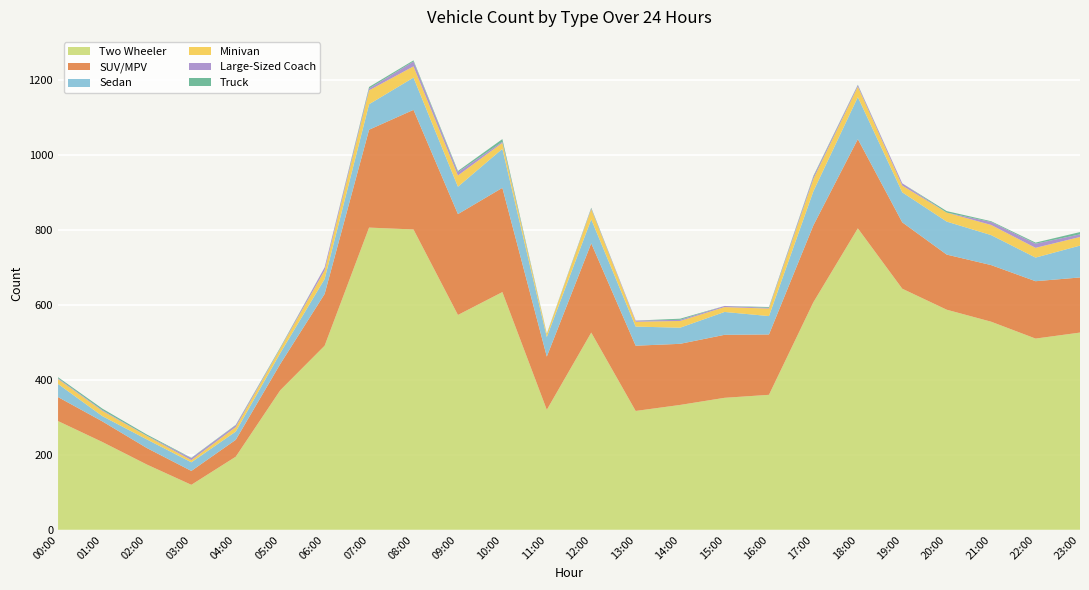

Reading left to right, extract all data points from this chart.

Two Wheeler: 00:00=290	01:00=234	02:00=174	03:00=120	04:00=195	05:00=372	06:00=491	07:00=806	08:00=801	09:00=573	10:00=634	11:00=320	12:00=526	13:00=317	14:00=333	15:00=352	16:00=360	17:00=607	18:00=804	19:00=643	20:00=587	21:00=555	22:00=510	23:00=526
SUV/MPV: 00:00=64	01:00=55	02:00=44	03:00=37	04:00=45	05:00=70	06:00=138	07:00=261	08:00=319	09:00=269	10:00=278	11:00=142	12:00=238	13:00=174	14:00=163	15:00=168	16:00=161	17:00=205	18:00=238	19:00=177	20:00=147	21:00=151	22:00=153	23:00=147
Sedan: 00:00=35	01:00=14	02:00=23	03:00=23	04:00=22	05:00=29	06:00=40	07:00=68	08:00=86	09:00=73	10:00=104	11:00=52	12:00=64	13:00=51	14:00=43	15:00=61	16:00=49	17:00=91	18:00=112	19:00=80	20:00=88	21:00=80	22:00=63	23:00=85
Minivan: 00:00=13	01:00=14	02:00=9	03:00=6	04:00=12	05:00=12	06:00=23	07:00=37	08:00=30	09:00=30	10:00=16	11:00=8	12:00=27	13:00=13	14:00=18	15:00=13	16:00=20	17:00=33	18:00=28	19:00=18	20:00=24	21:00=27	22:00=26	23:00=23
Large-Sized Coach: 00:00=2	01:00=2	02:00=1	03:00=5	04:00=5	05:00=1	06:00=8	07:00=5	08:00=13	09:00=9	10:00=3	11:00=0	12:00=2	13:00=3	14:00=3	15:00=3	16:00=2	17:00=6	18:00=4	19:00=6	20:00=0	21:00=8	22:00=11	23:00=7
Truck: 00:00=3	01:00=4	02:00=3	03:00=1	04:00=1	05:00=2	06:00=0	07:00=4	08:00=3	09:00=3	10:00=7	11:00=1	12:00=2	13:00=0	14:00=3	15:00=0	16:00=2	17:00=2	18:00=1	19:00=0	20:00=4	21:00=2	22:00=3	23:00=6